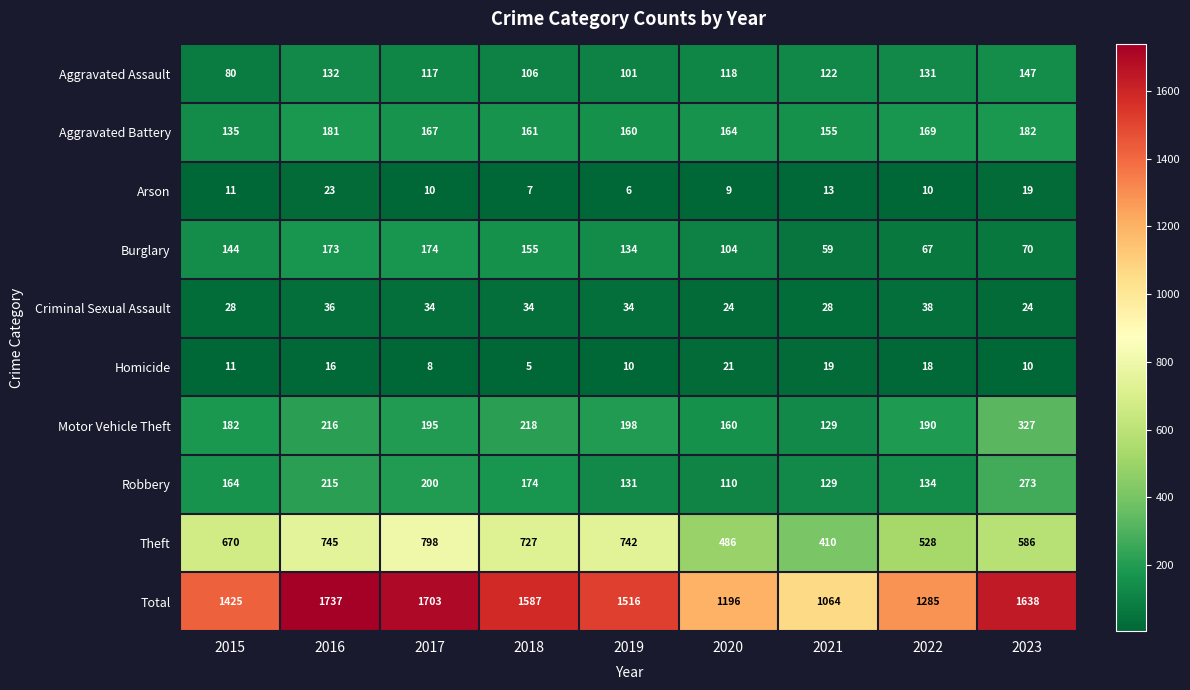

What is the difference between the Aggravated Battery values at 2017 and 2020?

3